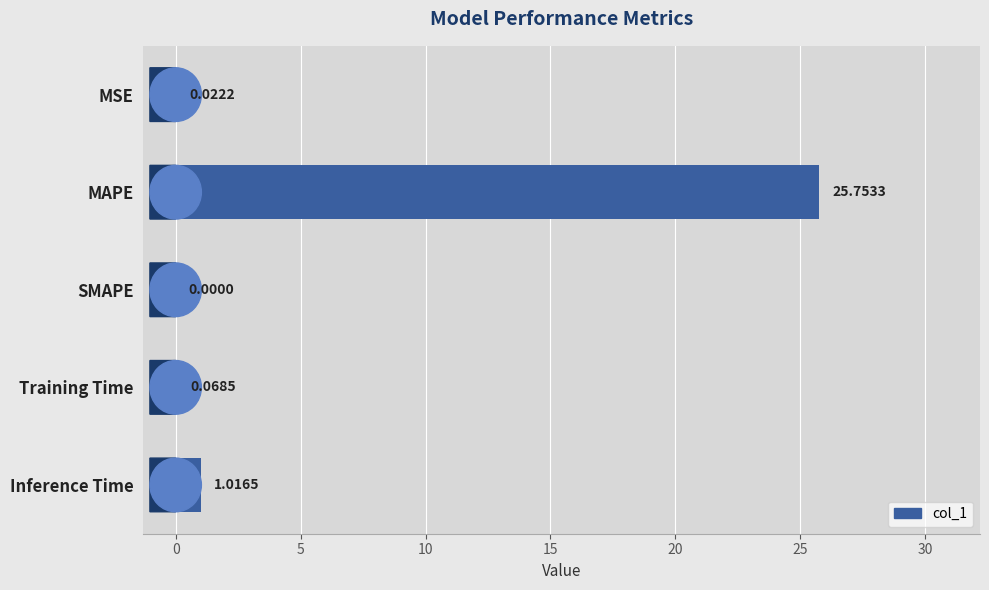

What is the change in value from Training Time to MAPE?

+25.7